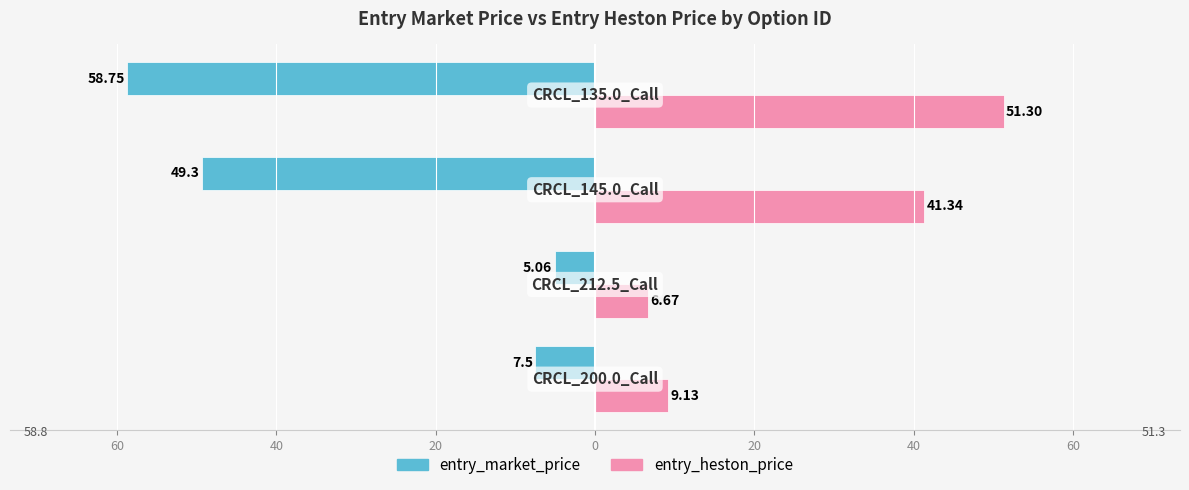

What is the value of the entry_market_price bar at the 3rd from the left?

-49.3